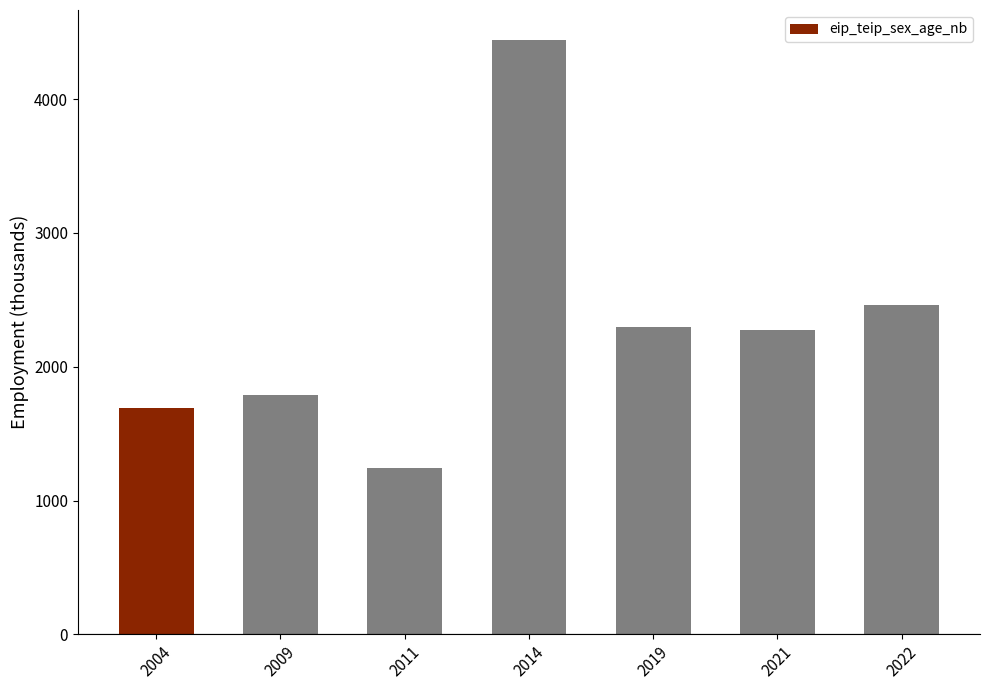

What is the value of the 2nd bar from the left?

1787.5